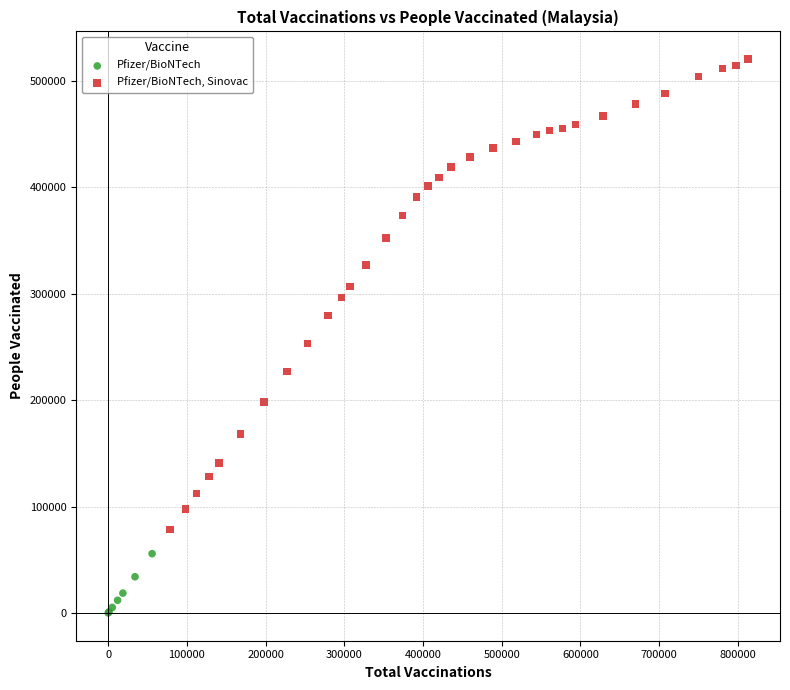

Which series reaches the maximum Y coordinate?

Pfizer/BioNTech, Sinovac